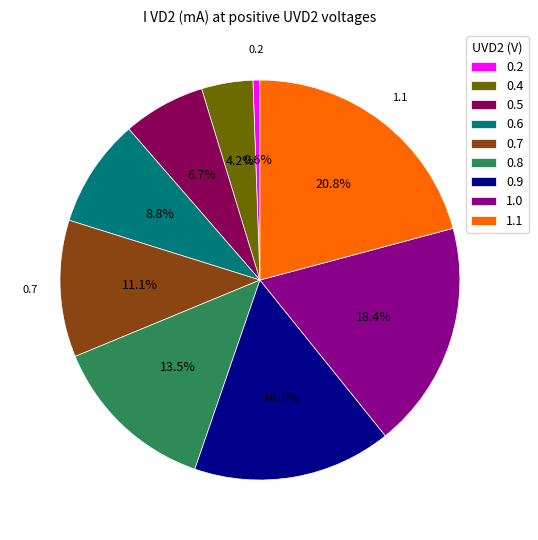

What is the ratio of the value at 1.1 to the value at 0.8?

1.5